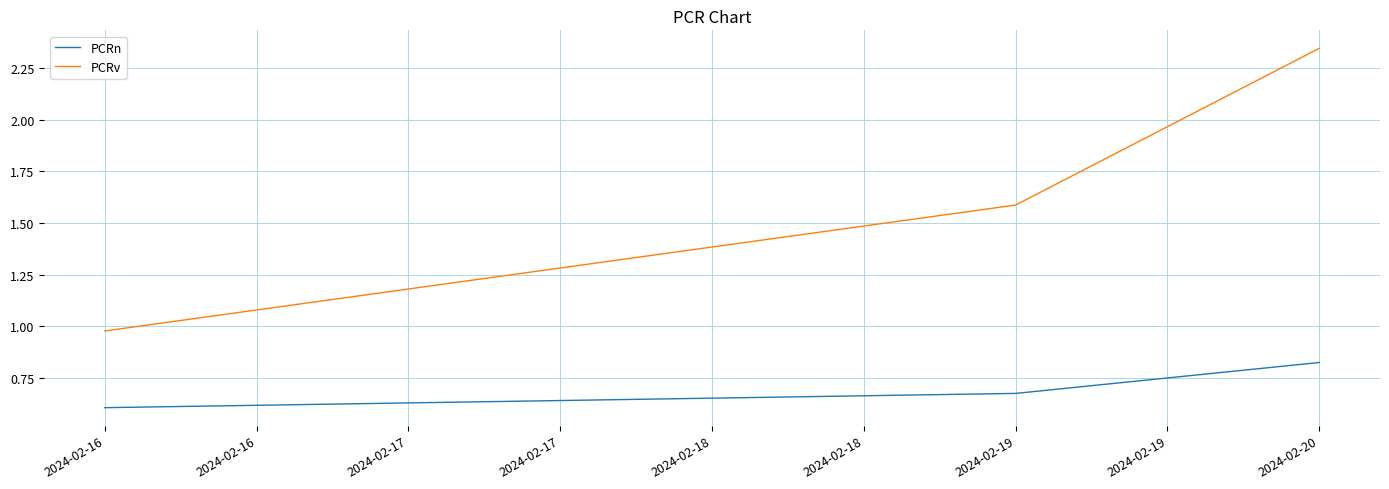

What is the sum of all PCRv values?

4.9